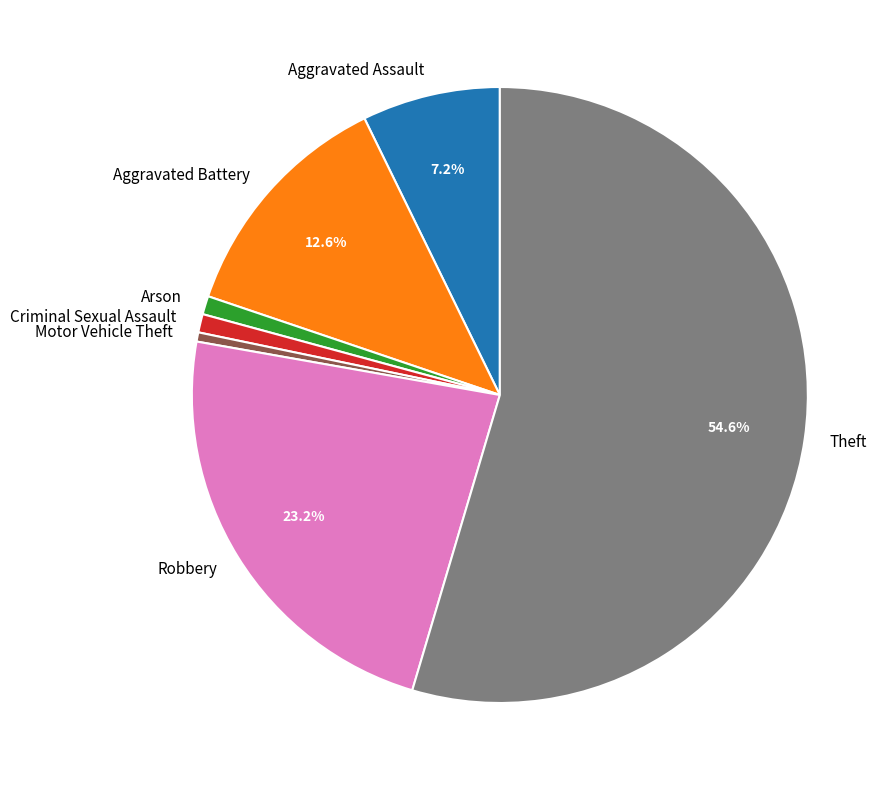

How many segments does this pie chart have?

7